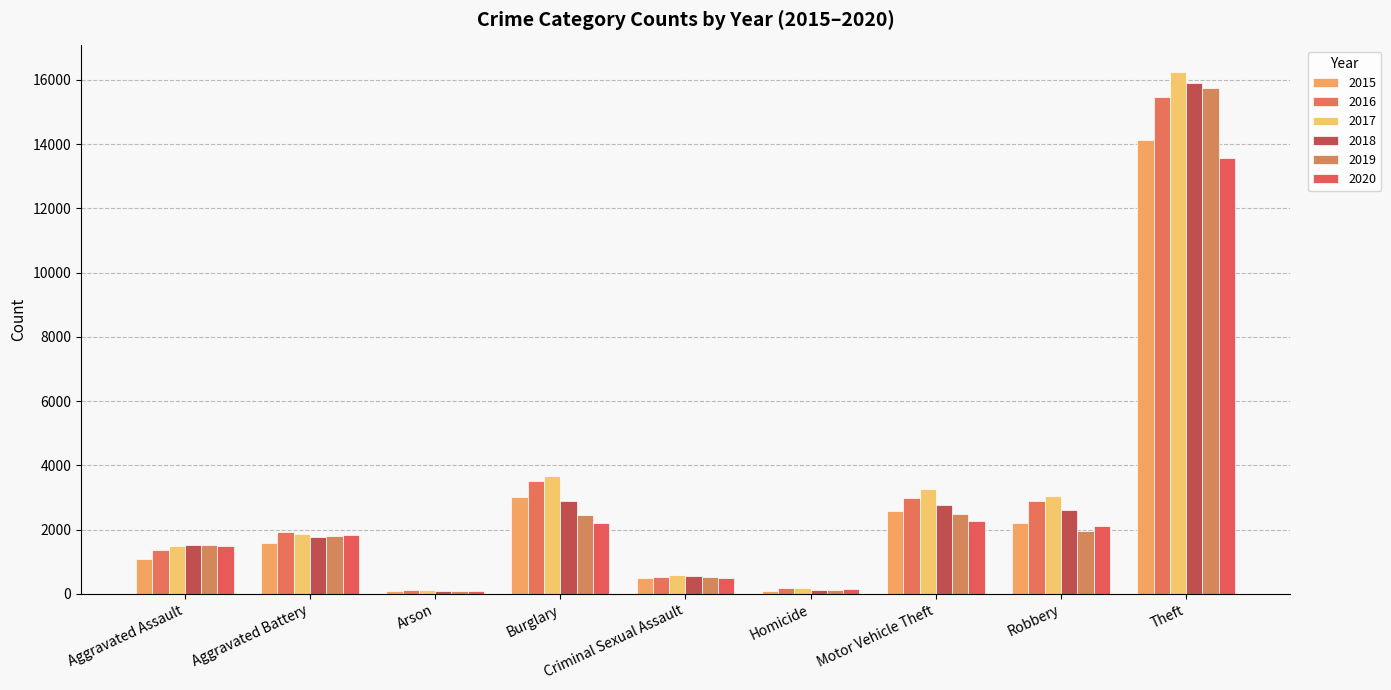

Reading left to right, list all the values displayed in this chart.

2015: 1069	1572	98	3016	508	101	2573	2199	14138
2016: 1376	1922	134	3519	519	168	2980	2898	15468
2017: 1478	1856	131	3653	596	170	3277	3060	16257
2018: 1527	1764	85	2897	543	131	2755	2608	15908
2019: 1513	1802	95	2462	537	112	2473	1953	15745
2020: 1480	1834	98	2193	496	138	2267	2096	13568